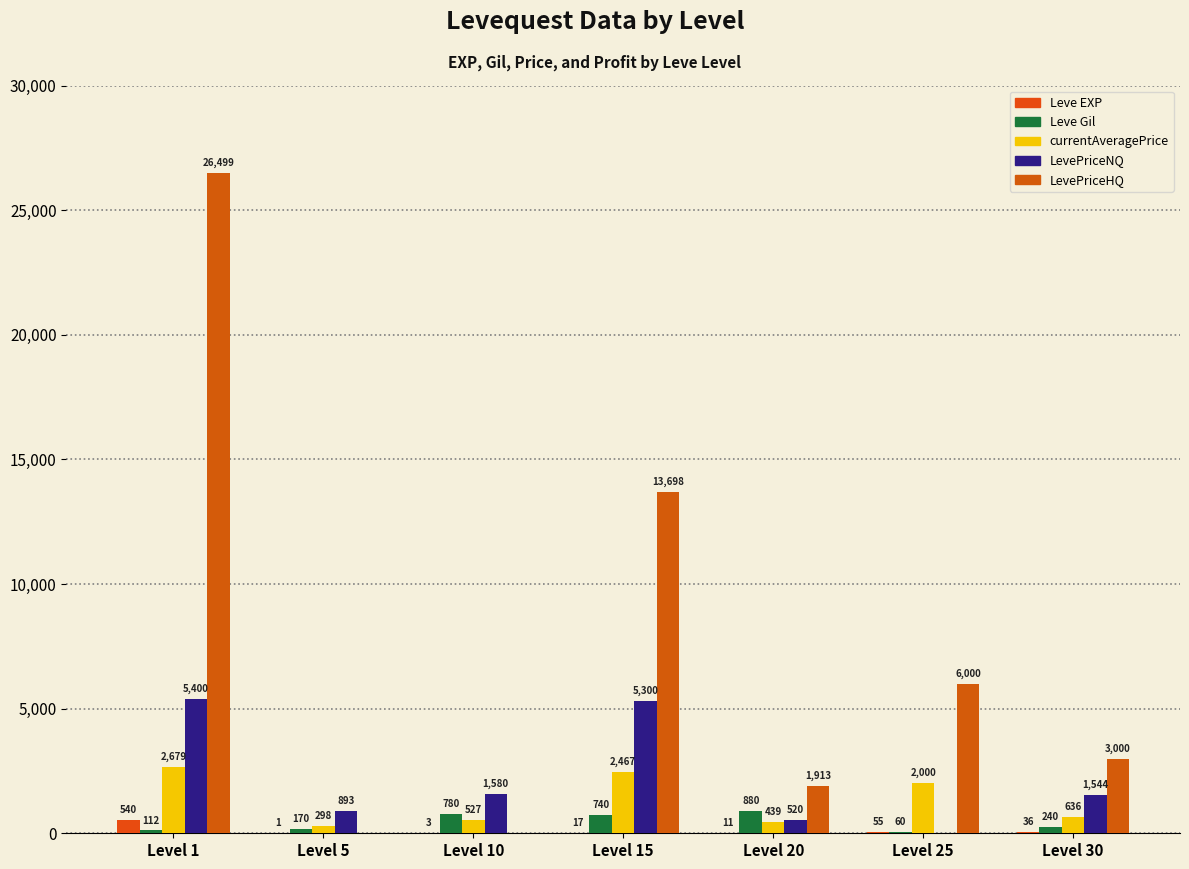

How many positive values does the LevePriceHQ series have?

5